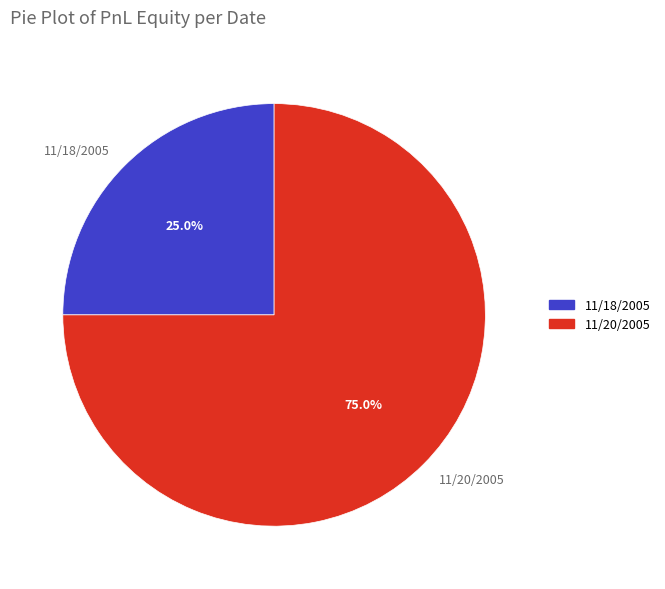

What percentage do 11/20/2005 and 11/18/2005 together represent?

100.0%